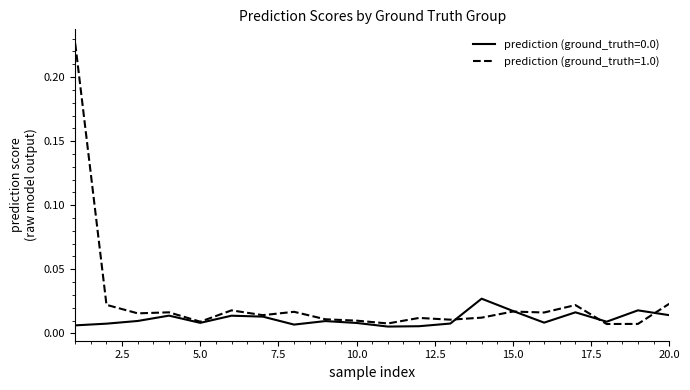

Is this an area chart (filled region under the line)?

No